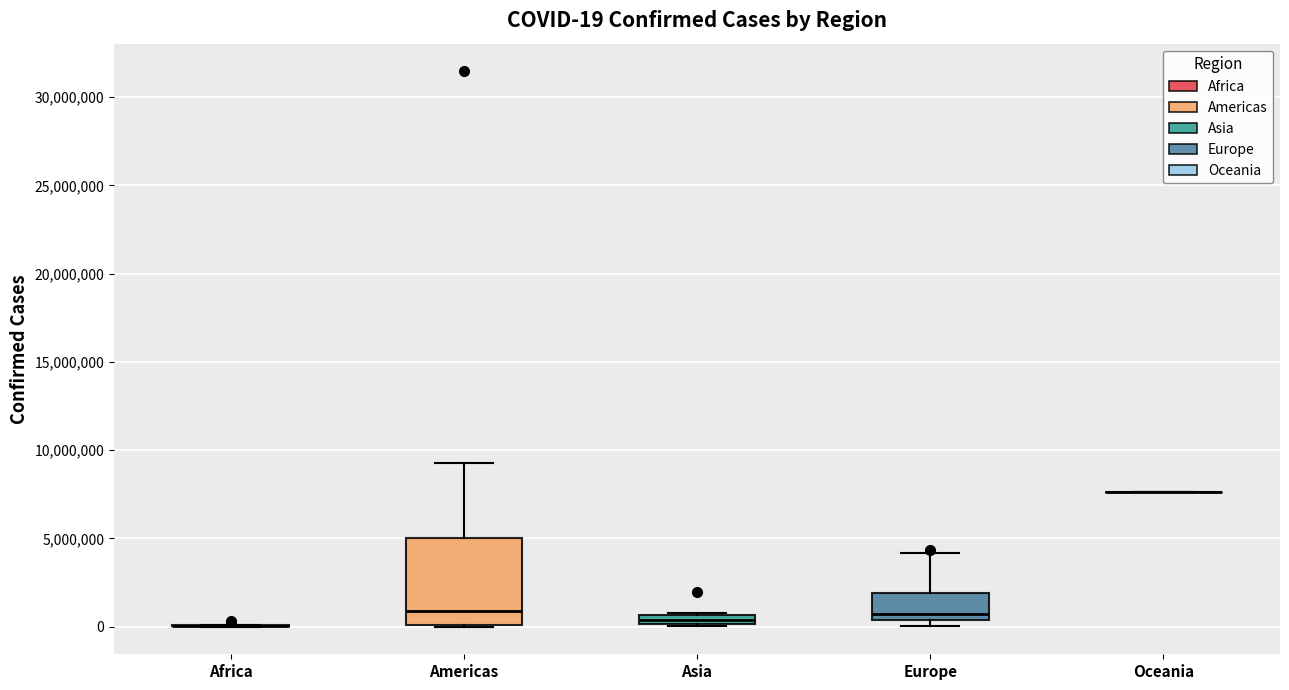

Comparing the boxes themselves (not the whiskers), which one is the tallest?

Americas